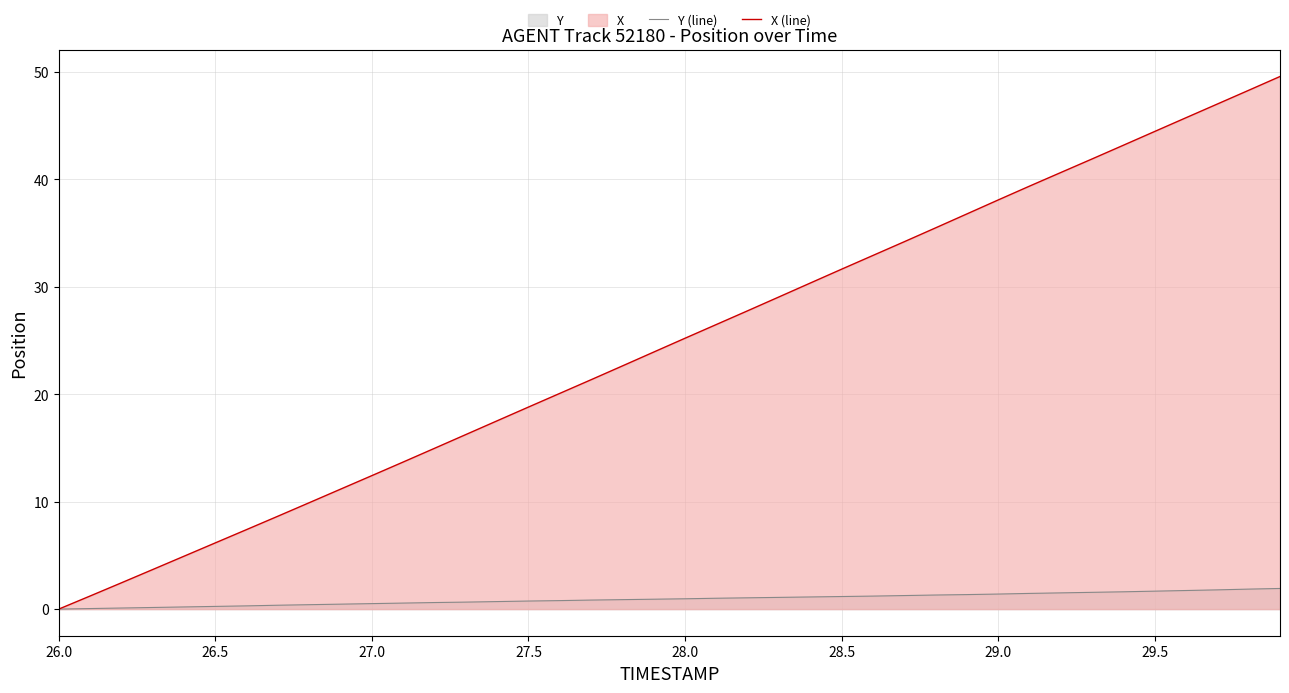

What is the difference between the second highest and second lowest values in the X (line) series?

47.1